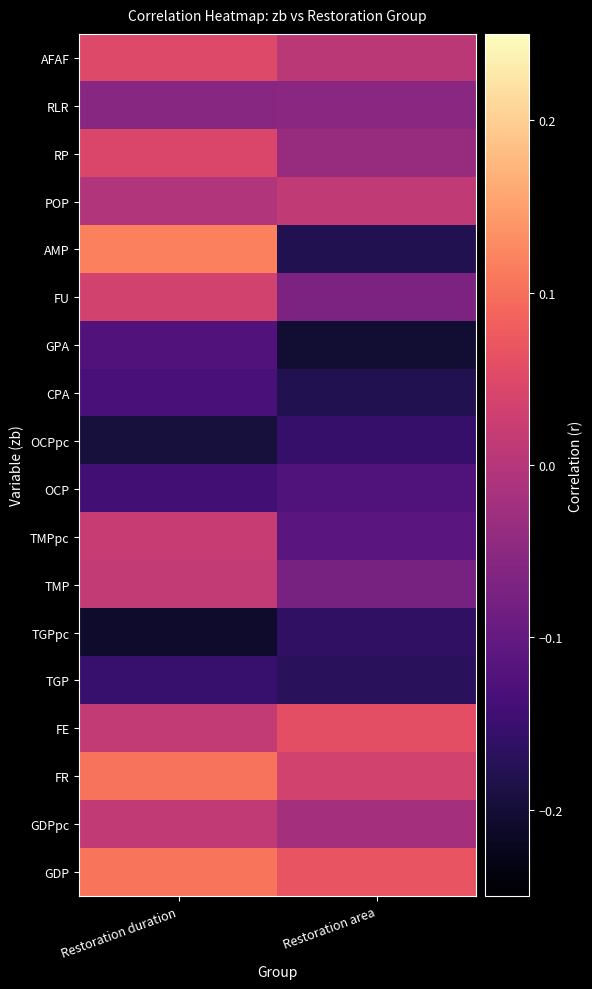

What is the greatest value displayed?

0.1